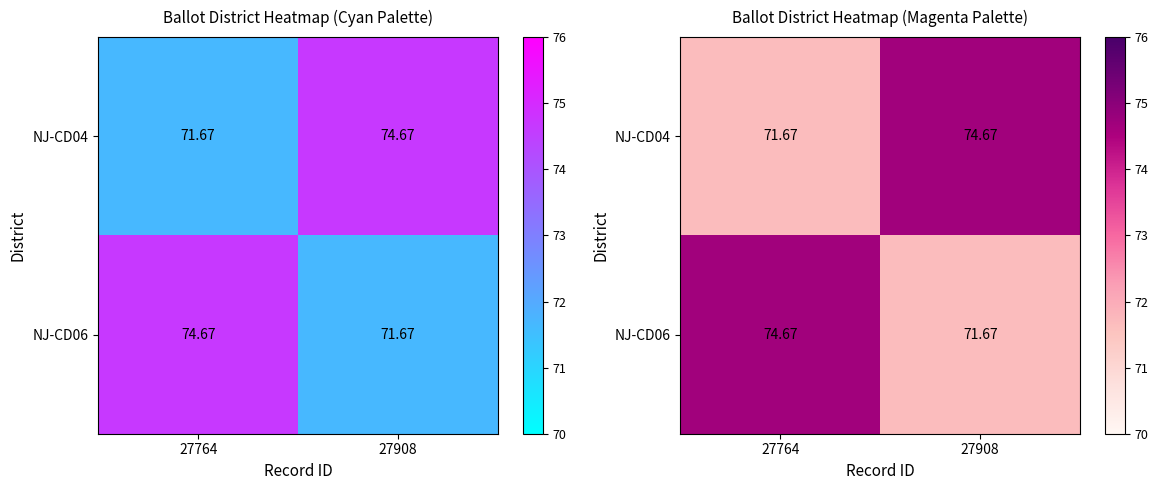

At how many categories does at least one series exceed 72?

2